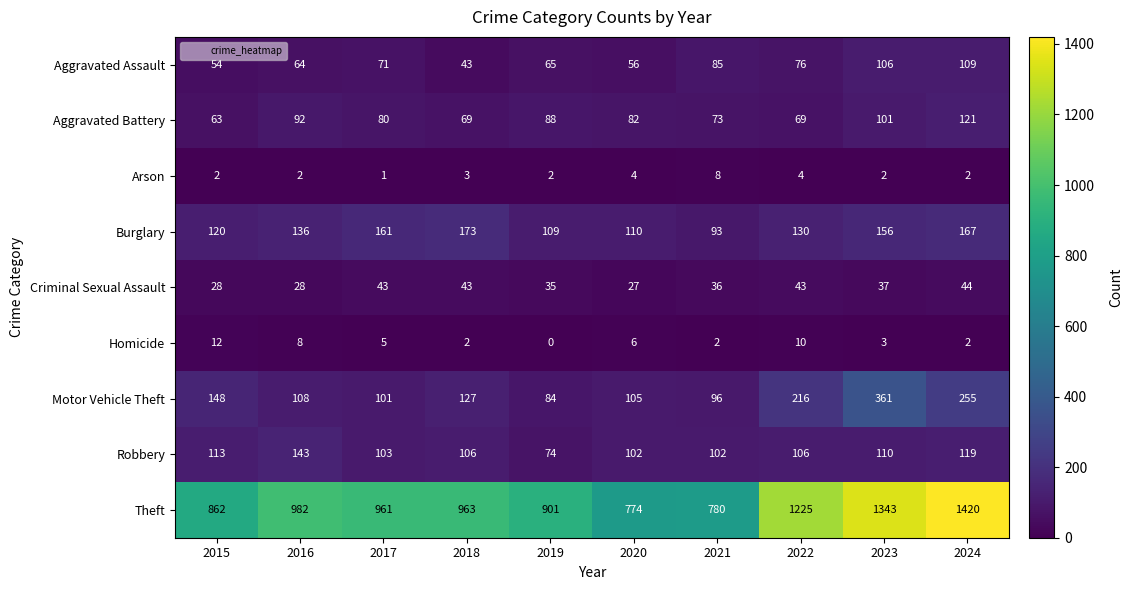

Is the value of Aggravated Battery at 2015 greater than the value of Burglary at 2022?

No